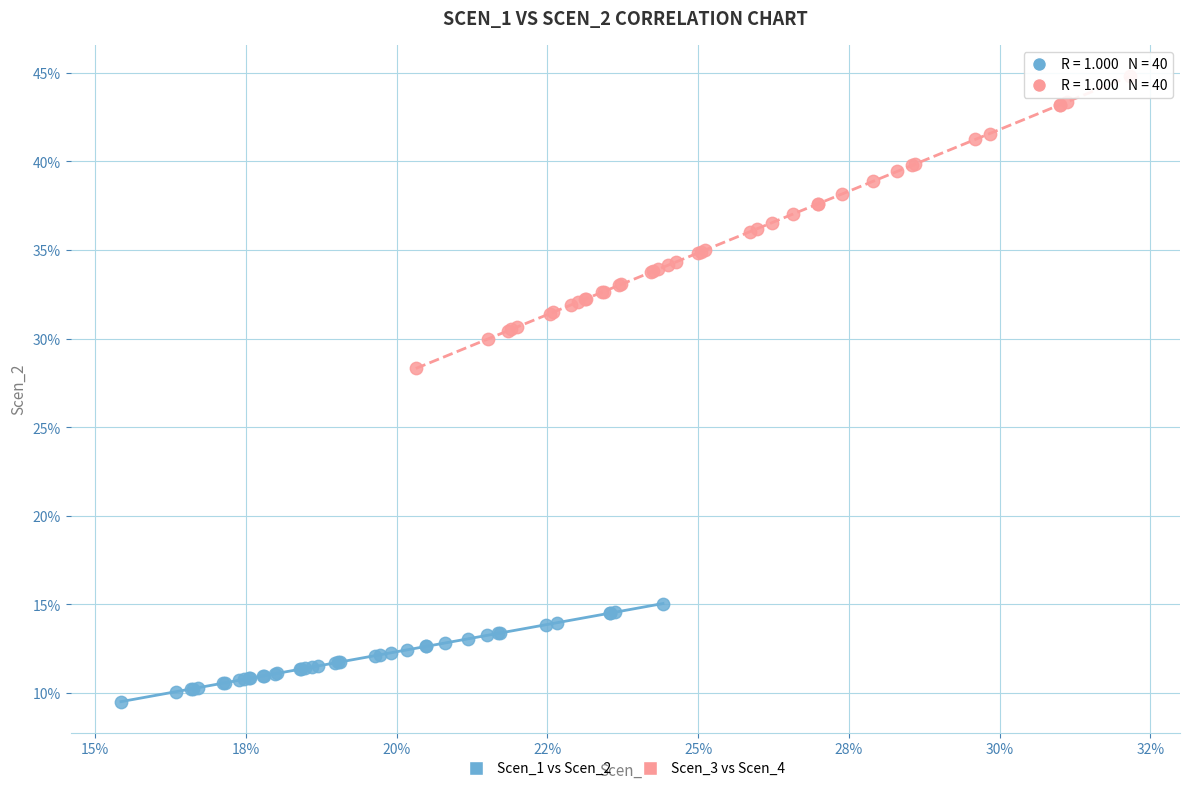

Which series has the largest Y range (max minus min)?

Scen_3 vs Scen_4